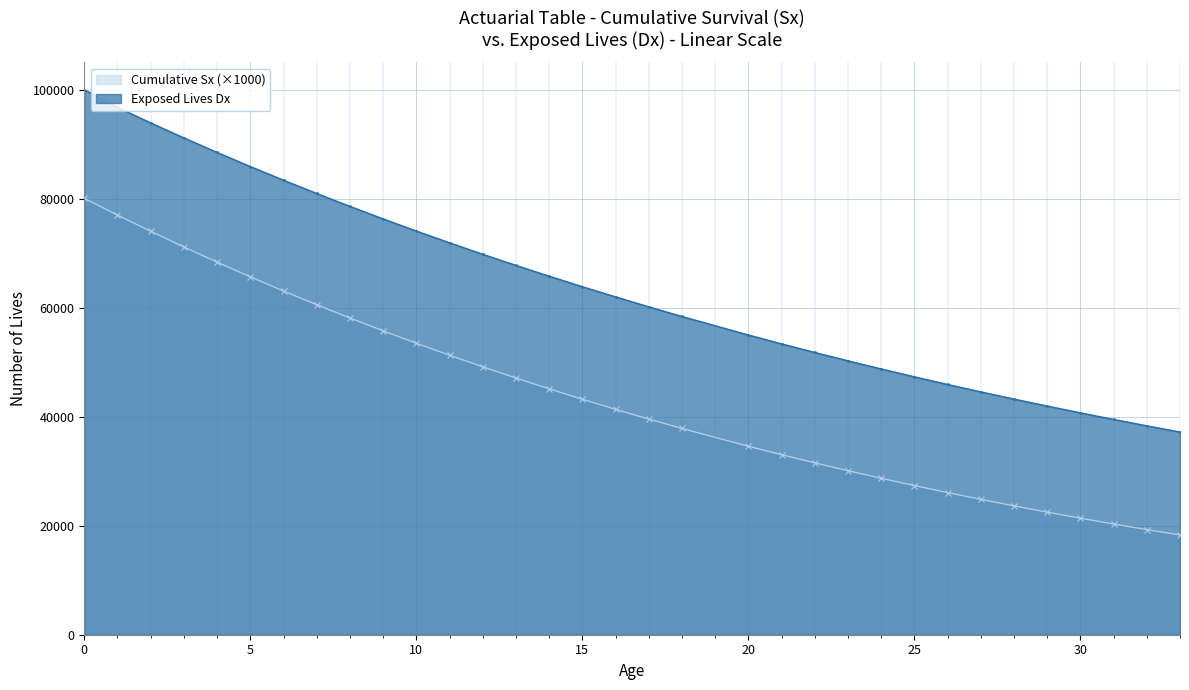

The Daily Dx series shows 48770.8 at 24. True or false?

True